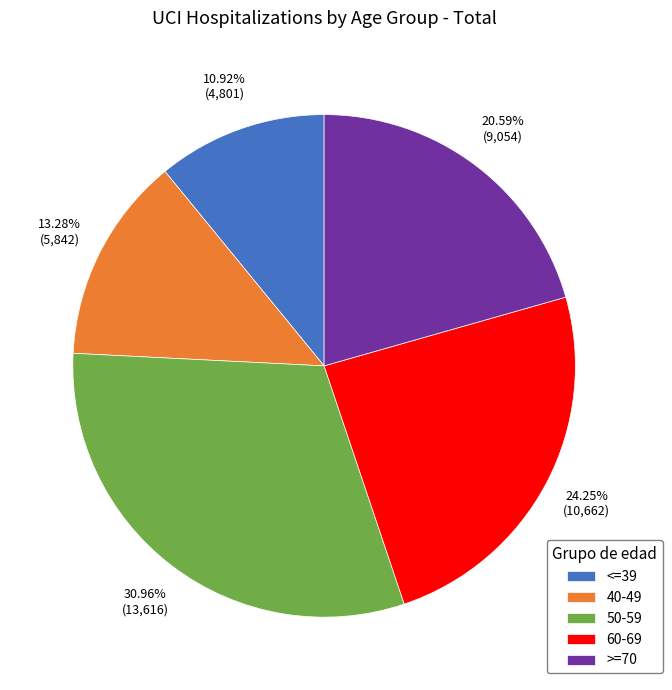

What is the ratio of the value at >=70 to the value at <=39?

1.9